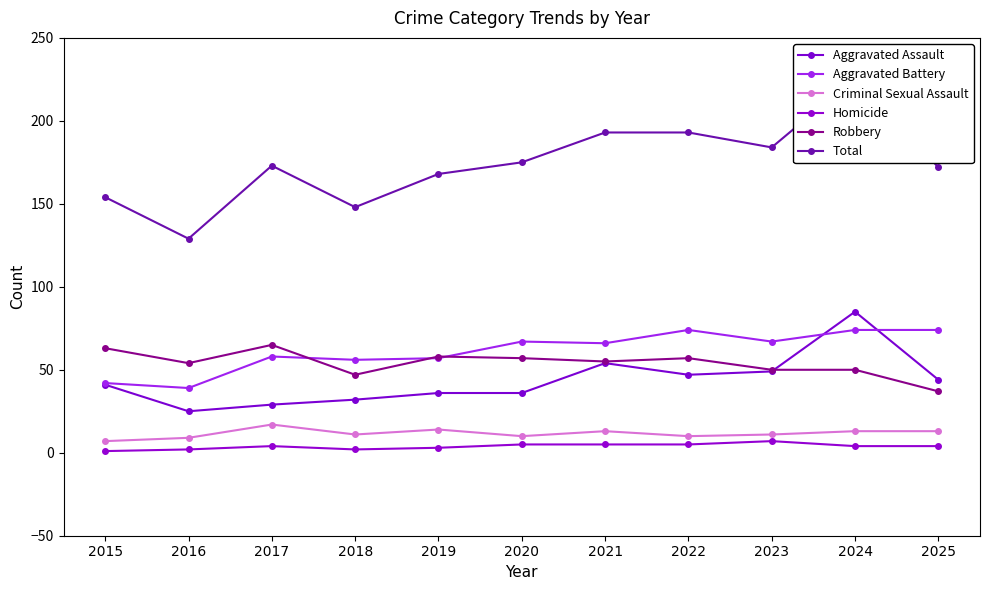

What is the lowest value of the Robbery series?

37